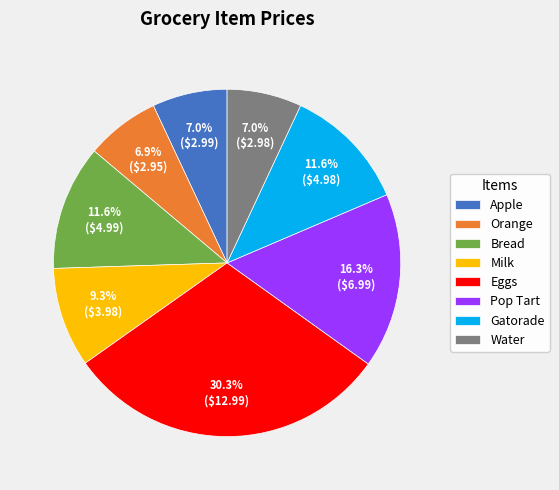

True or false: Pop Tart accounts for 3% of the total.

False